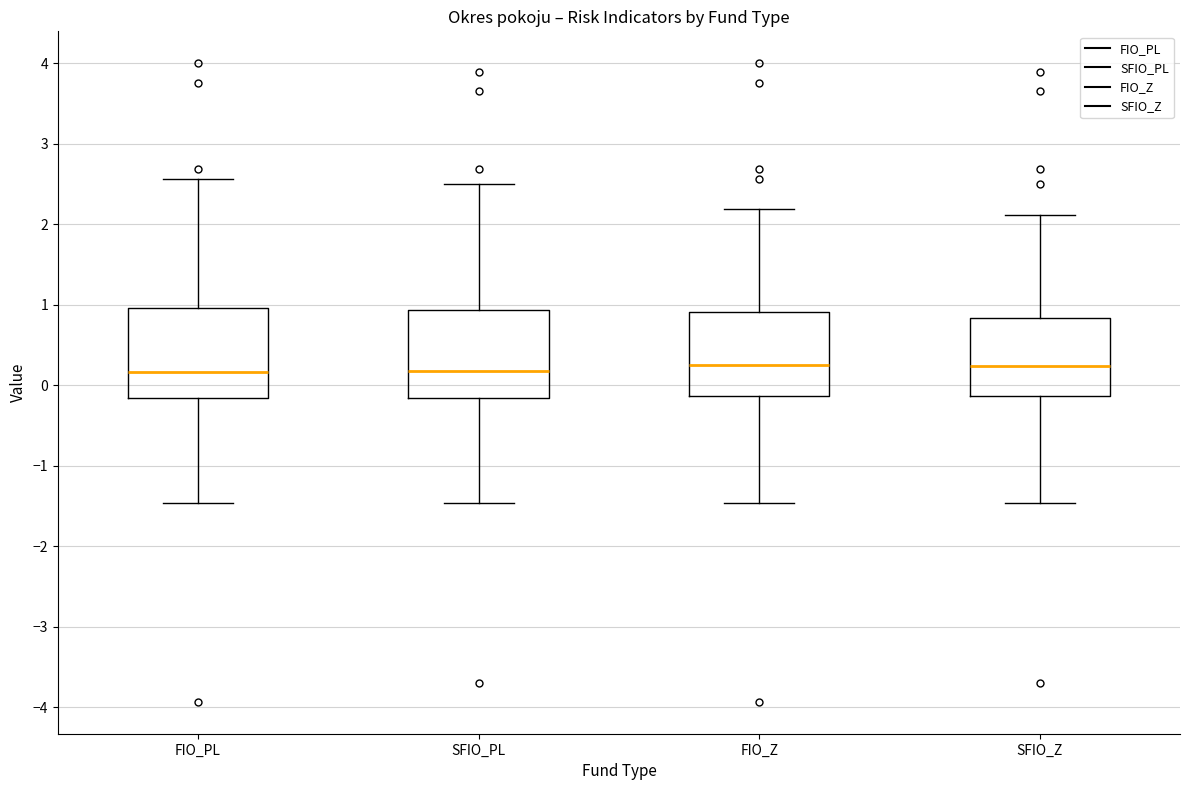

Reading left to right, transcribe this box plot: for each box, give where its median line is, the range the box spans, and where its two whiskers end, as read against the y-axis. The values are not printed on the chart, so give them approximately, as read against the axis.

FIO_PL: median 0.2, box -0.2 to 1.0, whiskers -1.5 to 2.6
SFIO_PL: median 0.2, box -0.2 to 0.9, whiskers -1.5 to 2.5
FIO_Z: median 0.3, box -0.1 to 0.9, whiskers -1.5 to 2.2
SFIO_Z: median 0.2, box -0.1 to 0.8, whiskers -1.5 to 2.1